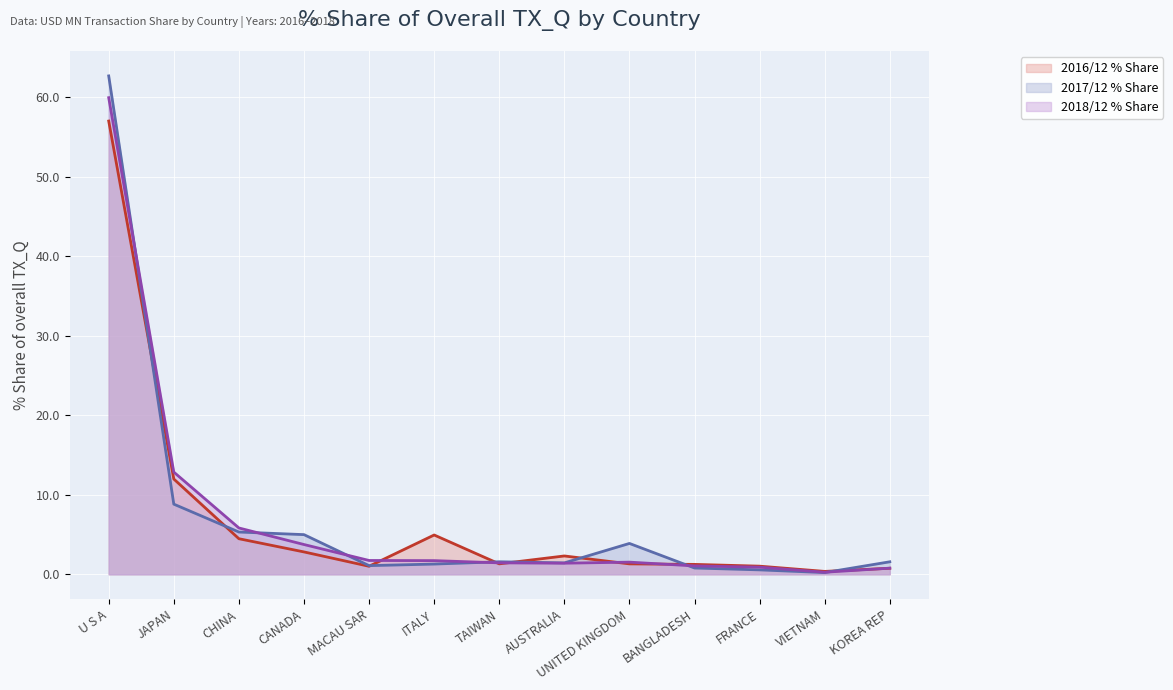

Where is 201712_% Share of overall TX_Q nearest to the value 31?

JAPAN